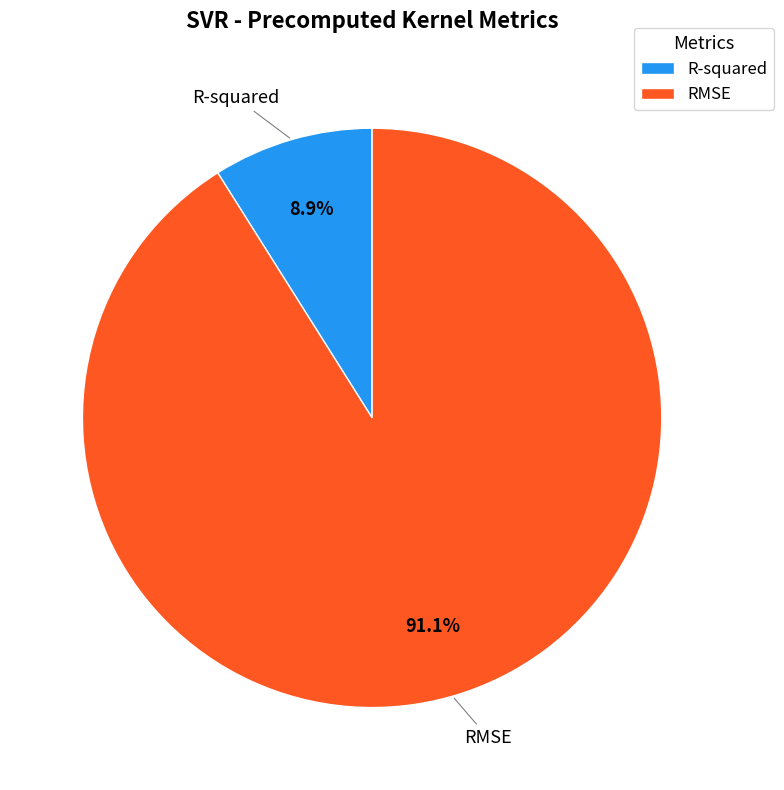

Combined, do RMSE and R-squared account for over 50%?

Yes